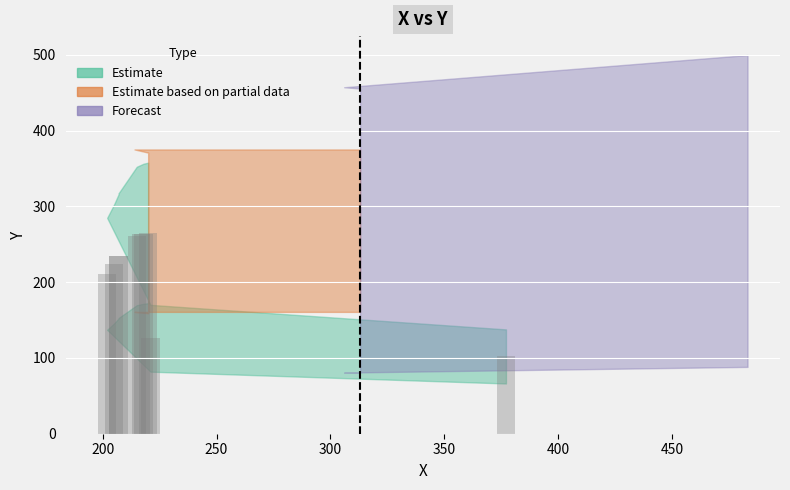

Reading right to left, transcribe all the data shown in this chart.

294	269	268	268	265	264	263	261	235	234	224	211	126	102